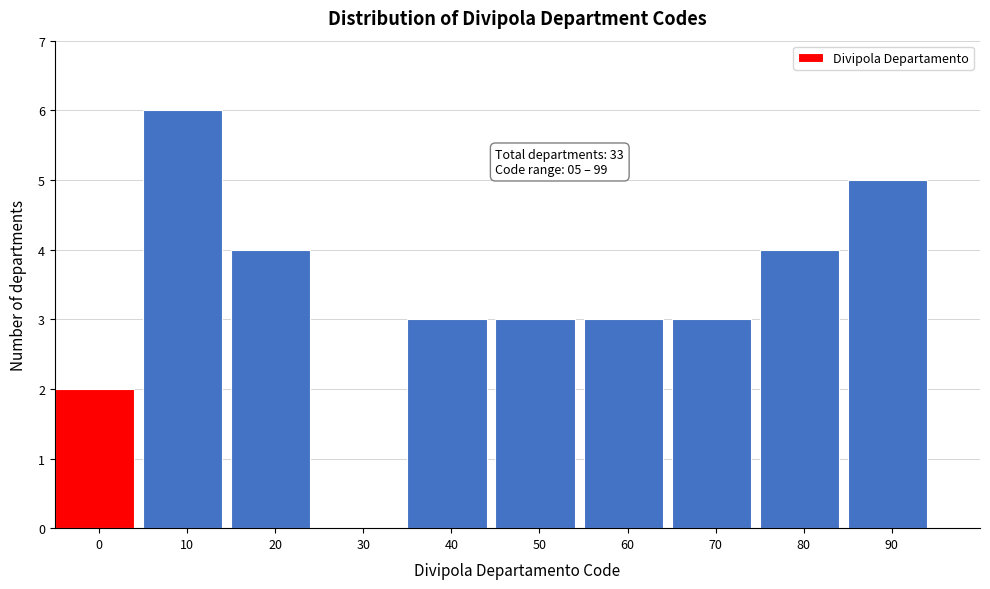

Reading left to right, extract all data points from this chart.

0=2	10=6	20=4	30=0	40=3	50=3	60=3	70=3	80=4	90=5